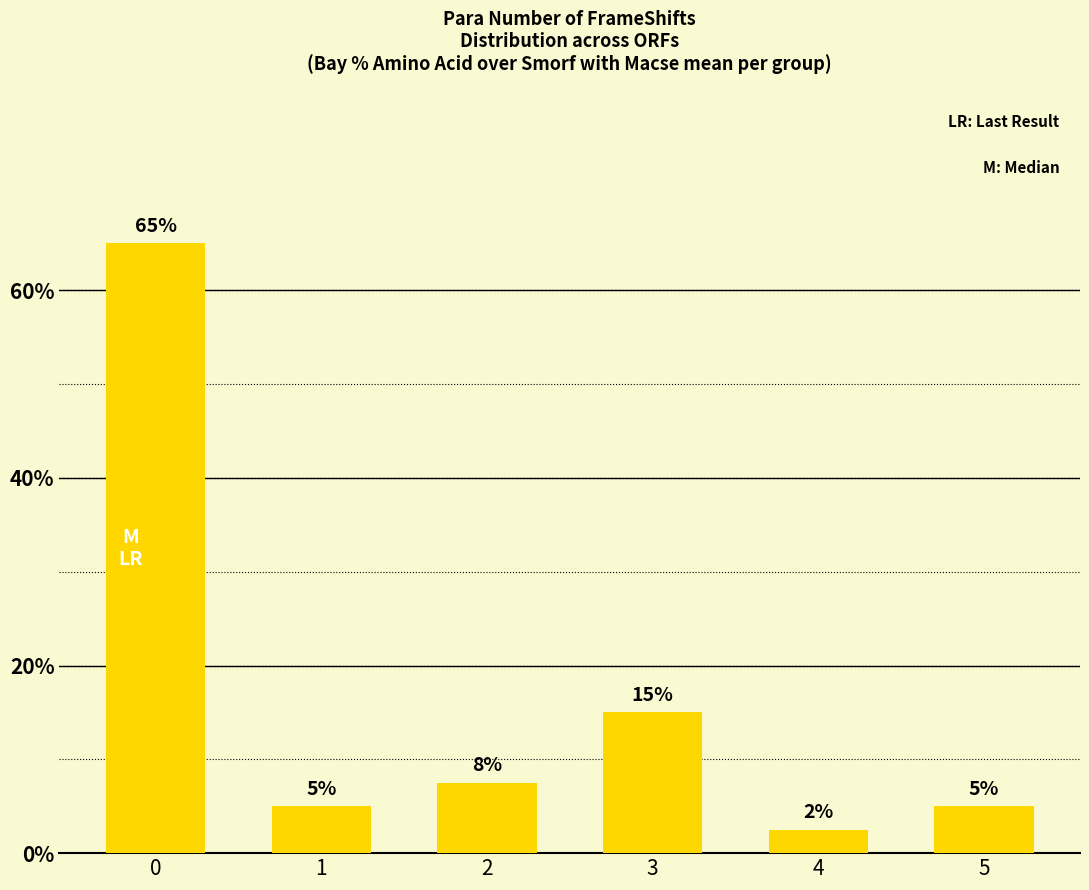

Which category has the lowest value across all series?

4